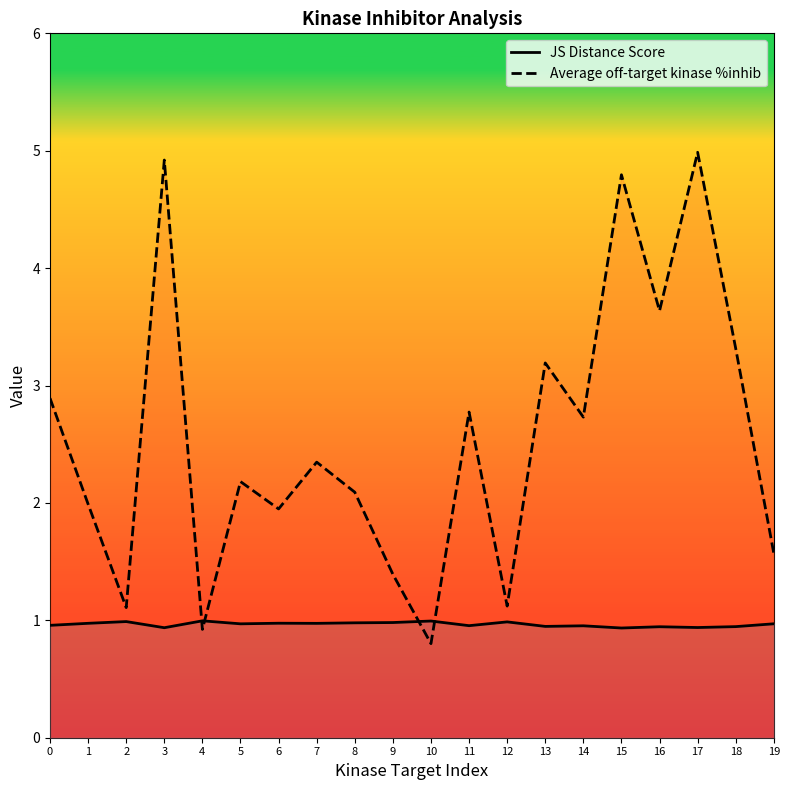

What is the maximum value for Average off-target kinase %inhib?

5.0